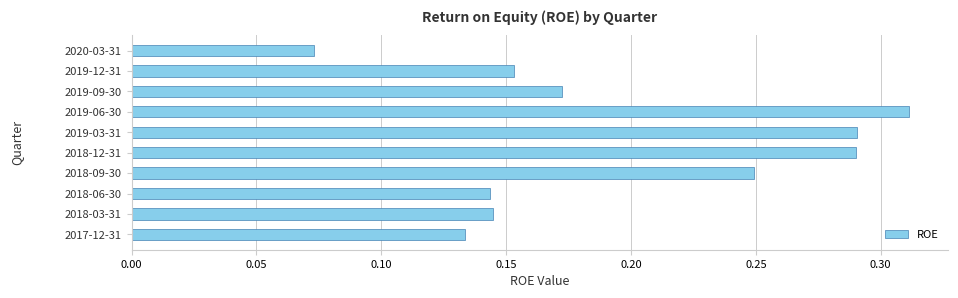

Is it true that the value at 2017-12-31 is 0.2?

False